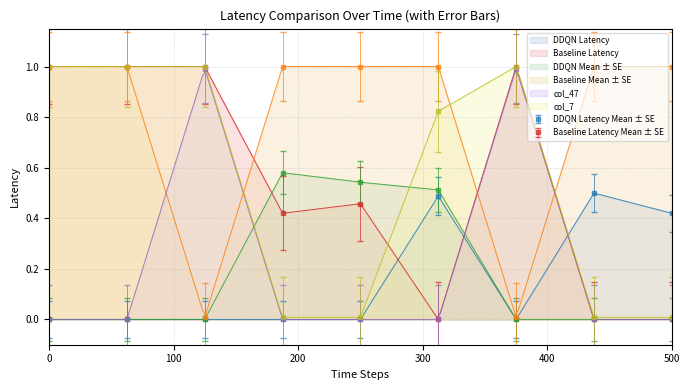

True or false: col_44 and col_57 intersect in this chart.

False